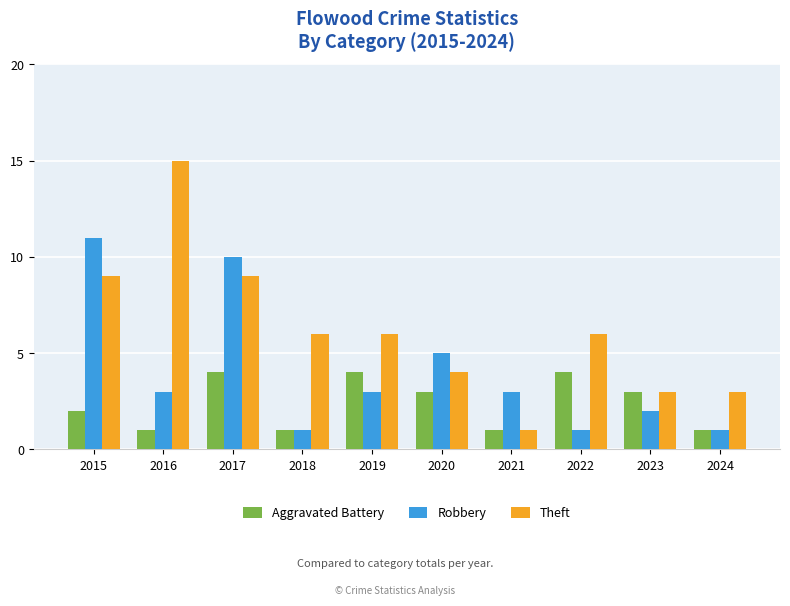

Reading left to right, what are all the values shown in this chart?

Aggravated Battery: 2	1	4	1	4	3	1	4	3	1
Robbery: 11	3	10	1	3	5	3	1	2	1
Theft: 9	15	9	6	6	4	1	6	3	3